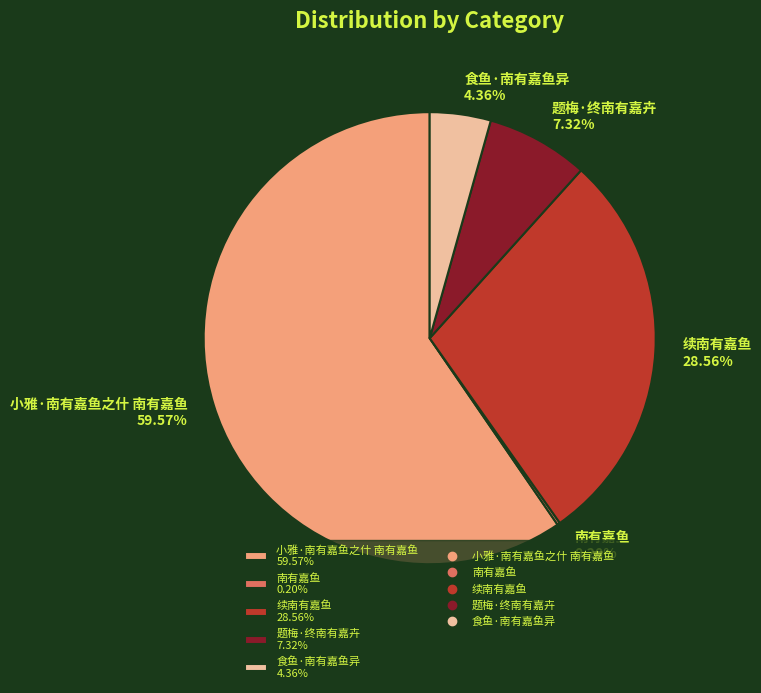

To the nearest percent, what is the difference between the largest and smallest slice percentages?

59%